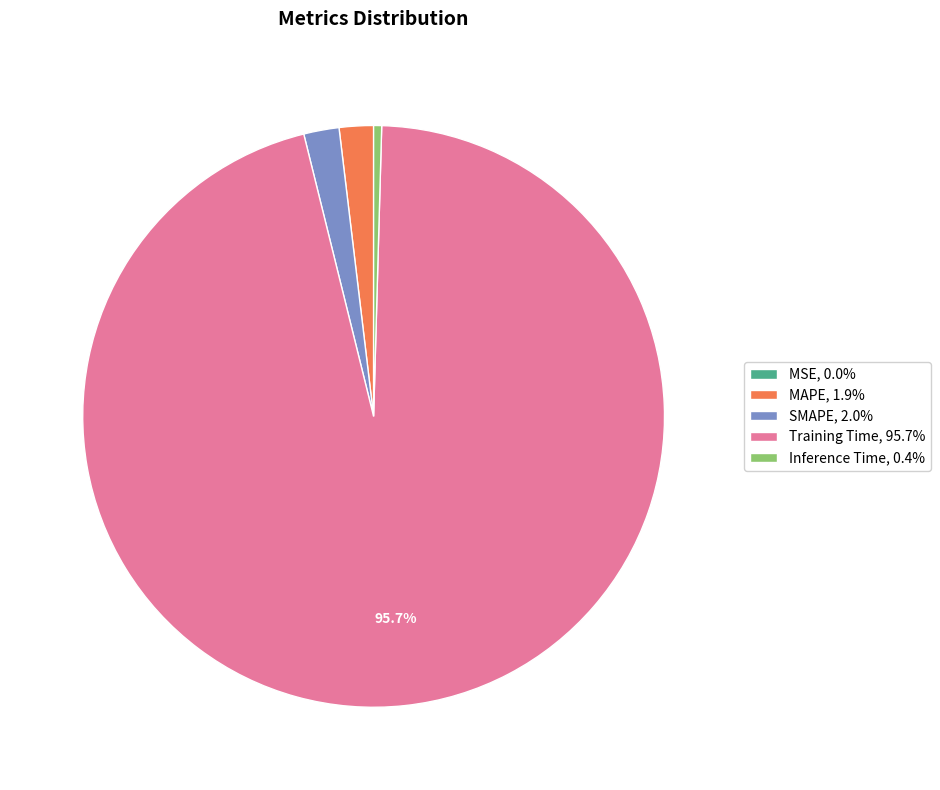

True or false: Inference Time accounts for 0% of the total.

True